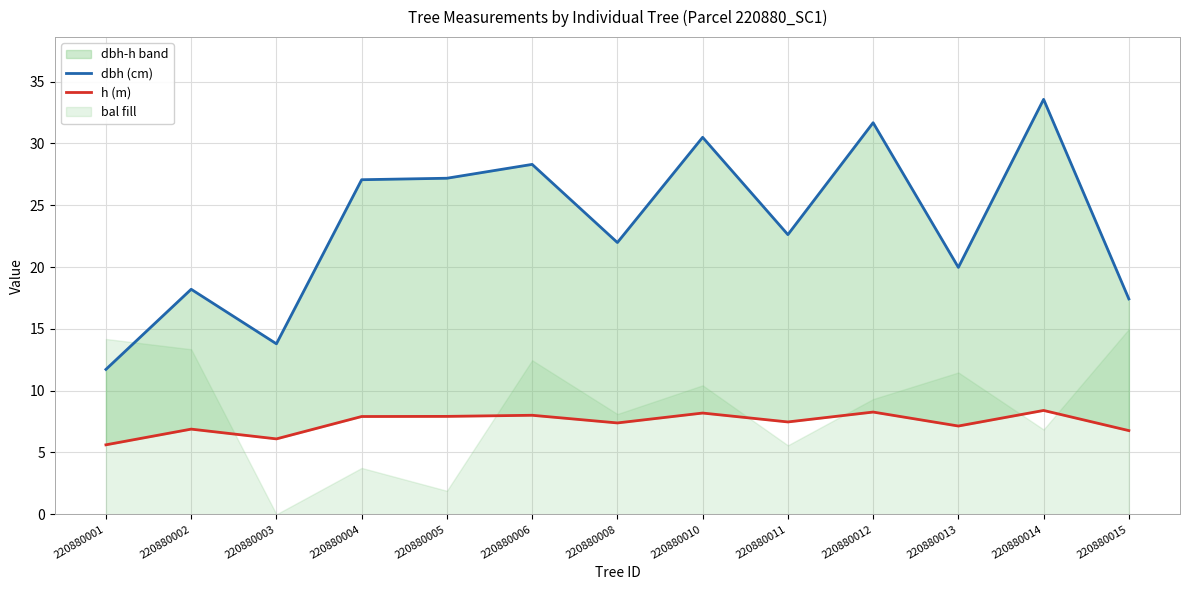

At which label does h (m) reach its minimum?

220880001